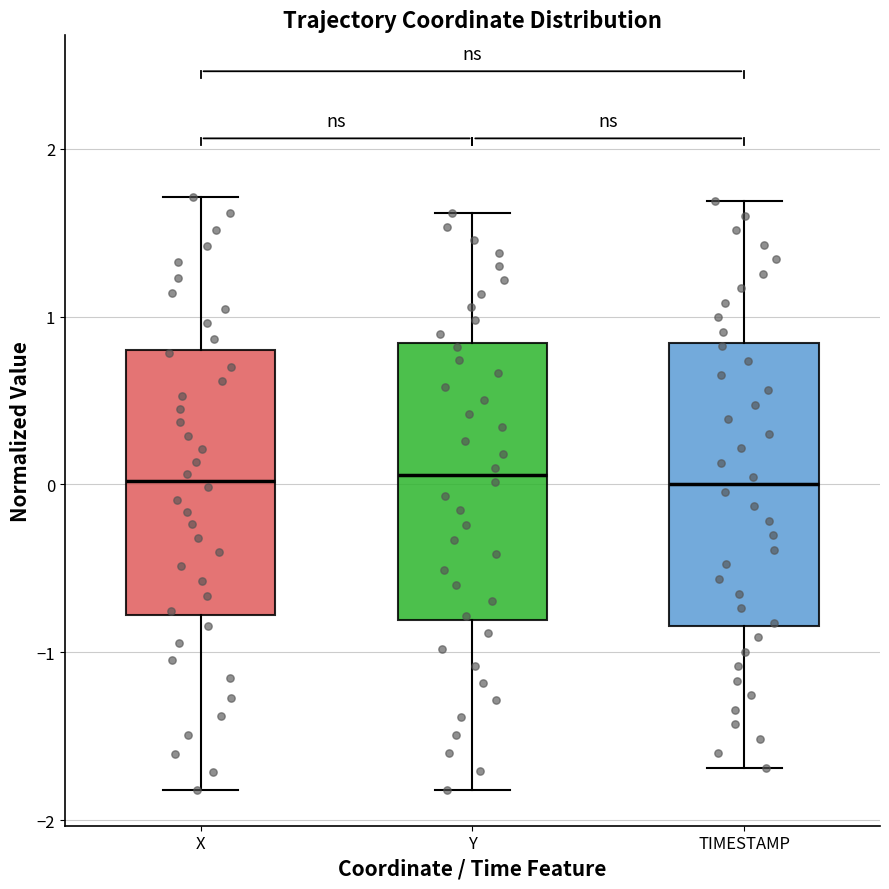

Reading left to right, read every box against the y-axis: the position of its median line, the range the box covers, and the ends of its whiskers. The values are not printed on the chart, so give them approximately, as read against the axis.

X: median 0.0, box -0.8 to 0.8, whiskers -1.8 to 1.7
Y: median 0.1, box -0.8 to 0.8, whiskers -1.8 to 1.6
TIMESTAMP: median 0.0, box -0.8 to 0.8, whiskers -1.7 to 1.7